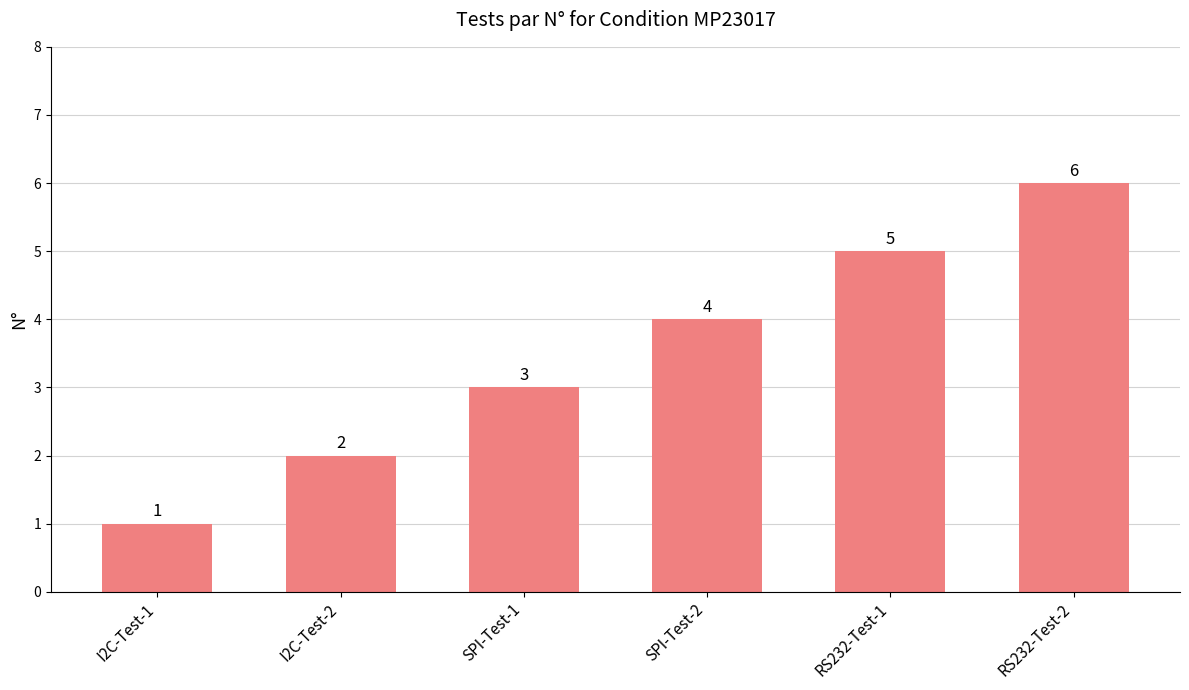

What is the change in value from I2C-Test-1 to RS232-Test-1?

+4